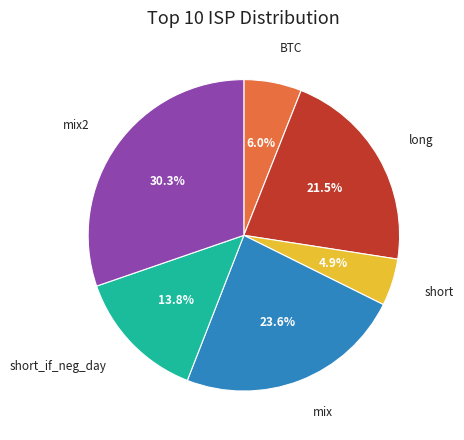

Does any single category account for the majority?

No